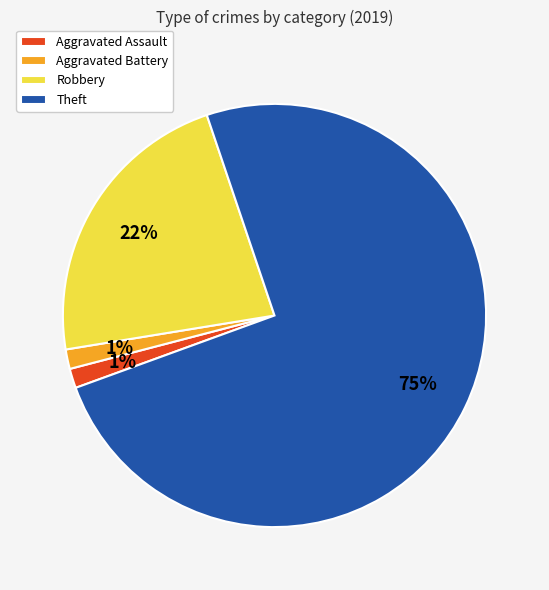

How many segments does this pie chart have?

4